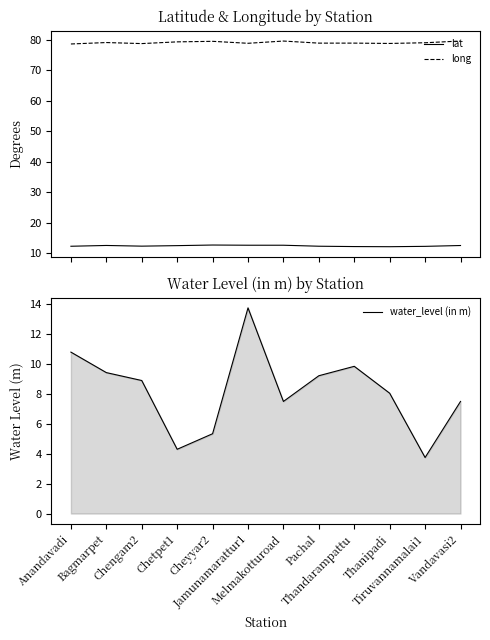

At which category does water_level (in m) reach its first local valley?

Chetpet1